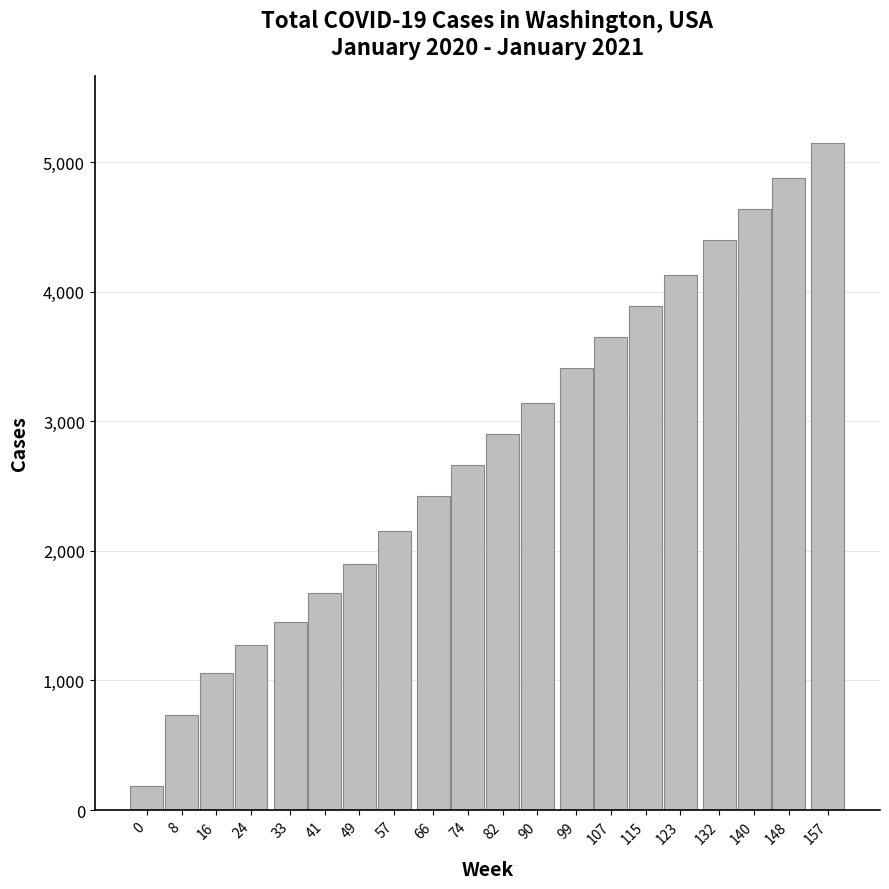

Reading left to right, list all the values displayed in this chart.

0=183	8=737	16=1061	24=1271	33=1455	41=1673	49=1901	57=2151	66=2421	74=2661	82=2901	90=3141	99=3411	107=3651	115=3891	123=4131	132=4401	140=4641	148=4881	157=5151